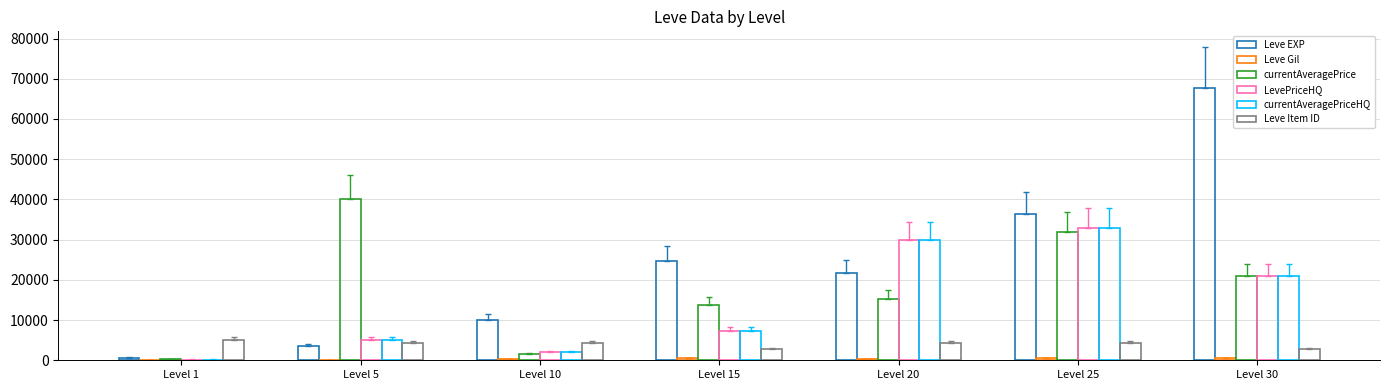

What is the difference between the highest and lowest values at Level 1?

4949.0